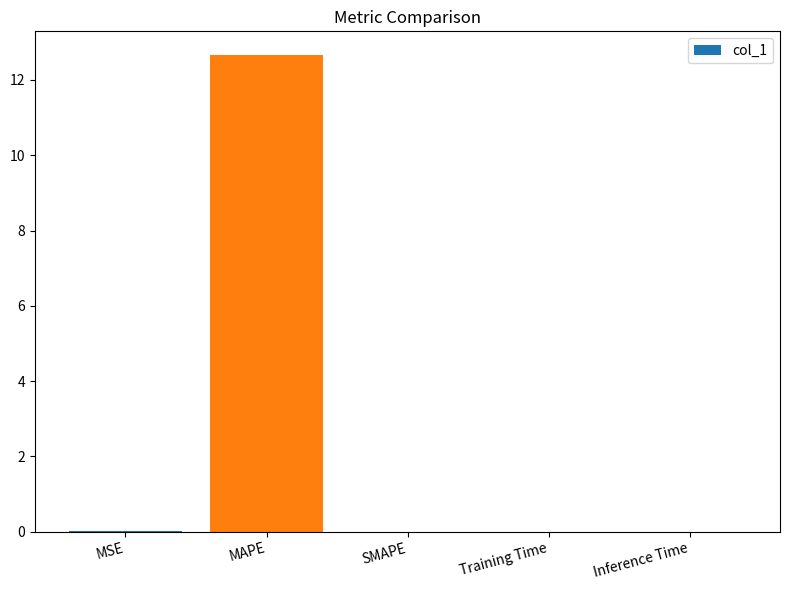

The value at MSE is 0.0. True or false?

True